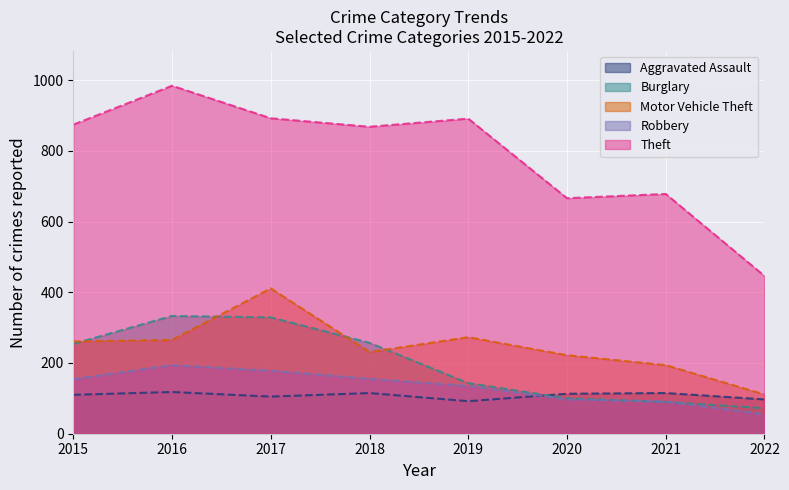

At which label does Aggravated Assault reach its minimum?

2019